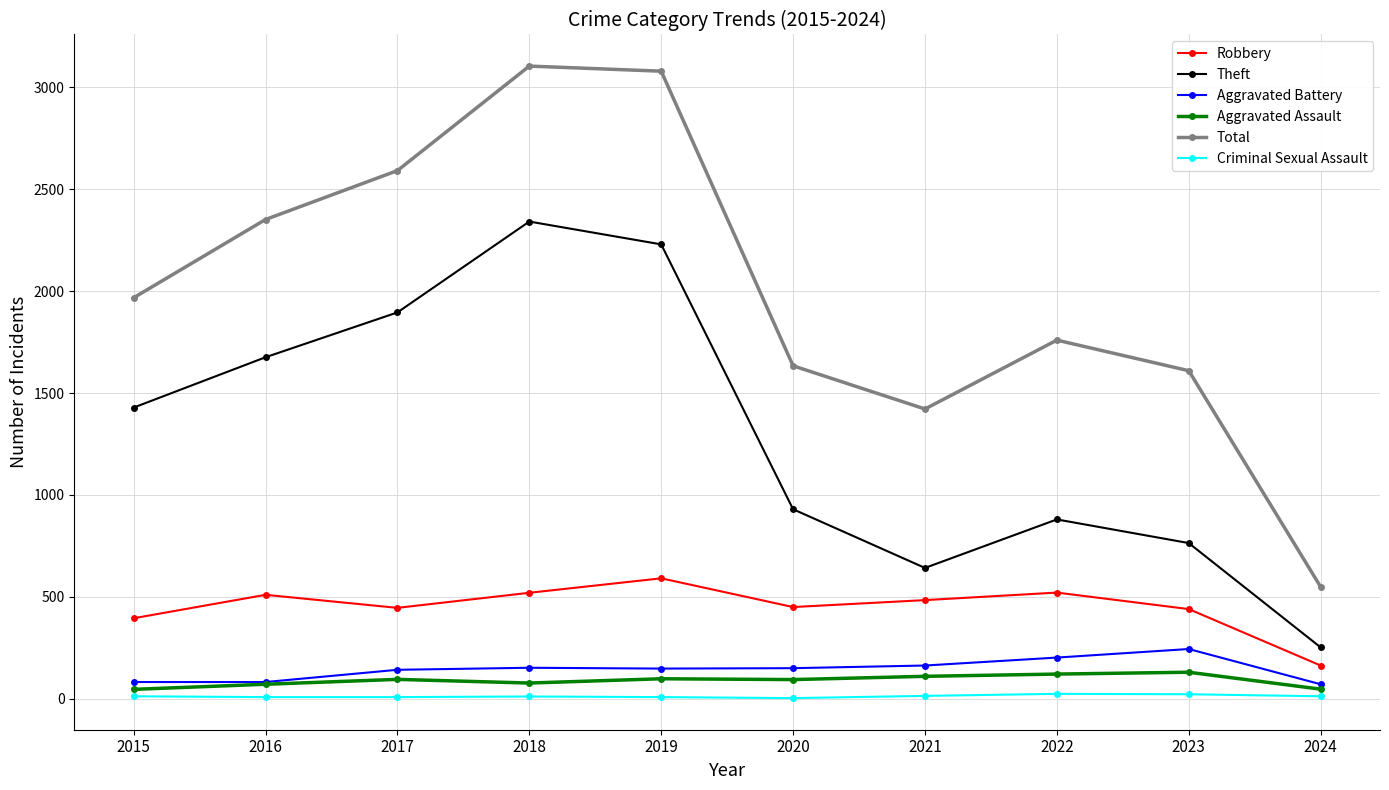

At 2015, list the series in order from largest to smallest.

Total, Theft, Robbery, Aggravated Battery, Aggravated Assault, Criminal Sexual Assault